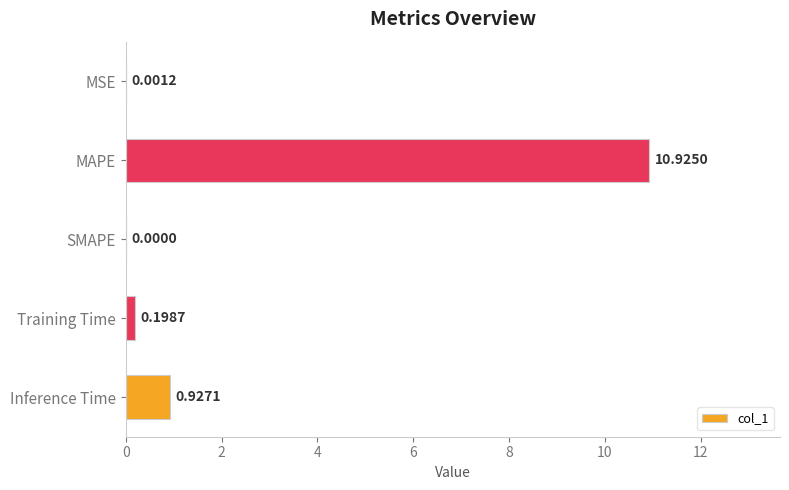

At which category does the chart reach its peak across all series?

MAPE